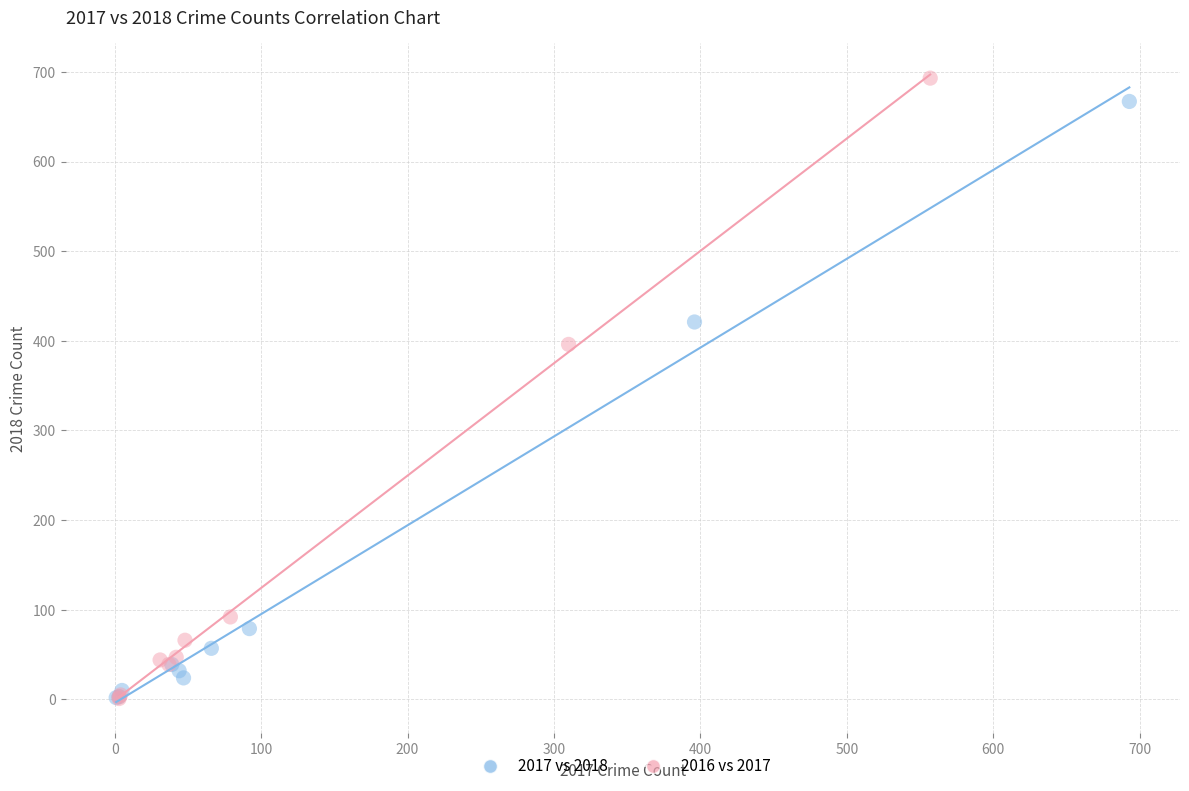

Which series has the largest Y range (max minus min)?

2016 vs 2017